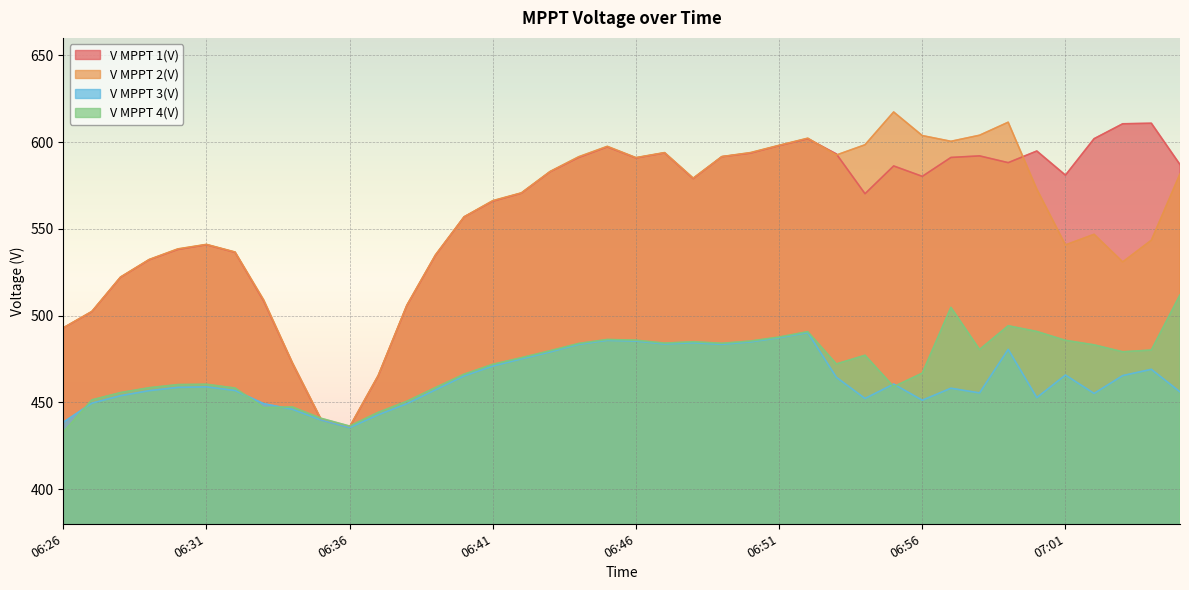

At which label is V MPPT 2(V) closest to 526?

06:28